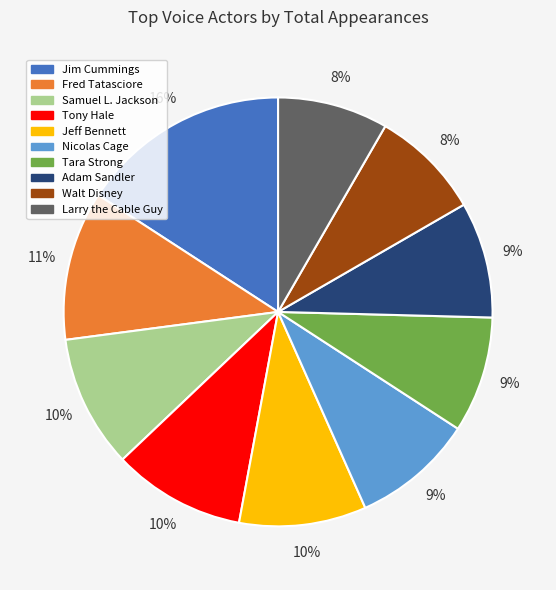

Which slice is the largest?

Jim Cummings